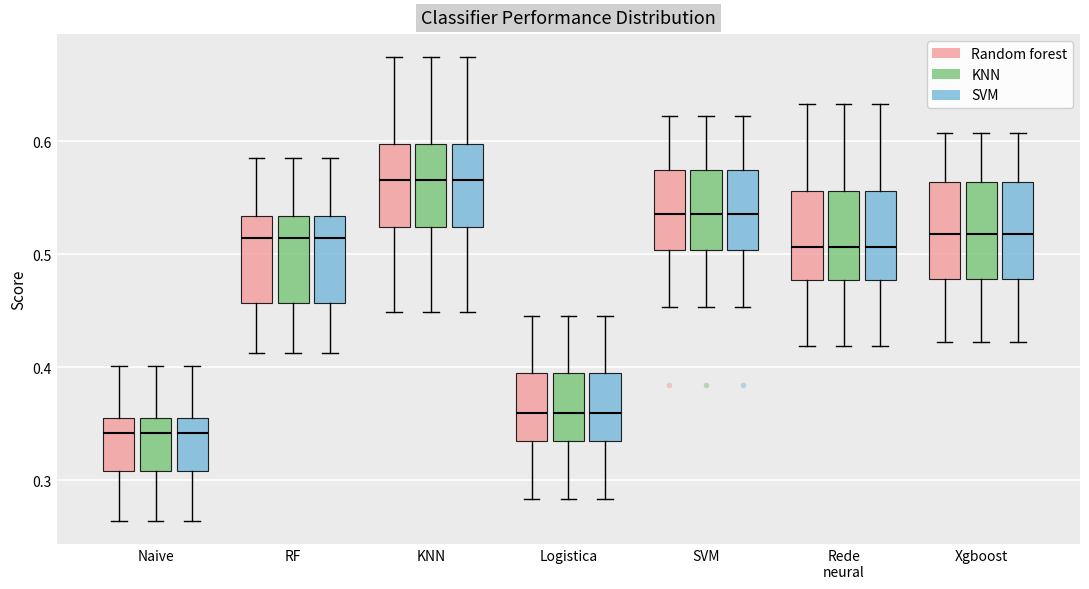

Reading left to right, transcribe this box plot: for each box, give where its median line is, the range the box spans, and where its two whiskers end, as read against the y-axis. The values are not printed on the chart, so give them approximately, as read against the axis.

Naive (Random forest): median 0.34, box 0.31 to 0.35, whiskers 0.26 to 0.40
Naive (KNN): median 0.34, box 0.31 to 0.35, whiskers 0.26 to 0.40
Naive (SVM): median 0.34, box 0.31 to 0.35, whiskers 0.26 to 0.40
RF (Random forest): median 0.51, box 0.46 to 0.53, whiskers 0.41 to 0.59
RF (KNN): median 0.51, box 0.46 to 0.53, whiskers 0.41 to 0.59
RF (SVM): median 0.51, box 0.46 to 0.53, whiskers 0.41 to 0.59
KNN (Random forest): median 0.57, box 0.52 to 0.60, whiskers 0.45 to 0.67
KNN (KNN): median 0.57, box 0.52 to 0.60, whiskers 0.45 to 0.67
KNN (SVM): median 0.57, box 0.52 to 0.60, whiskers 0.45 to 0.67
Logistica (Random forest): median 0.36, box 0.33 to 0.39, whiskers 0.28 to 0.45
Logistica (KNN): median 0.36, box 0.33 to 0.39, whiskers 0.28 to 0.45
Logistica (SVM): median 0.36, box 0.33 to 0.39, whiskers 0.28 to 0.45
SVM (Random forest): median 0.54, box 0.50 to 0.57, whiskers 0.45 to 0.62
SVM (KNN): median 0.54, box 0.50 to 0.57, whiskers 0.45 to 0.62
SVM (SVM): median 0.54, box 0.50 to 0.57, whiskers 0.45 to 0.62
Rede neural (Random forest): median 0.51, box 0.48 to 0.56, whiskers 0.42 to 0.63
Rede neural (KNN): median 0.51, box 0.48 to 0.56, whiskers 0.42 to 0.63
Rede neural (SVM): median 0.51, box 0.48 to 0.56, whiskers 0.42 to 0.63
Xgboost (Random forest): median 0.52, box 0.48 to 0.56, whiskers 0.42 to 0.61
Xgboost (KNN): median 0.52, box 0.48 to 0.56, whiskers 0.42 to 0.61
Xgboost (SVM): median 0.52, box 0.48 to 0.56, whiskers 0.42 to 0.61